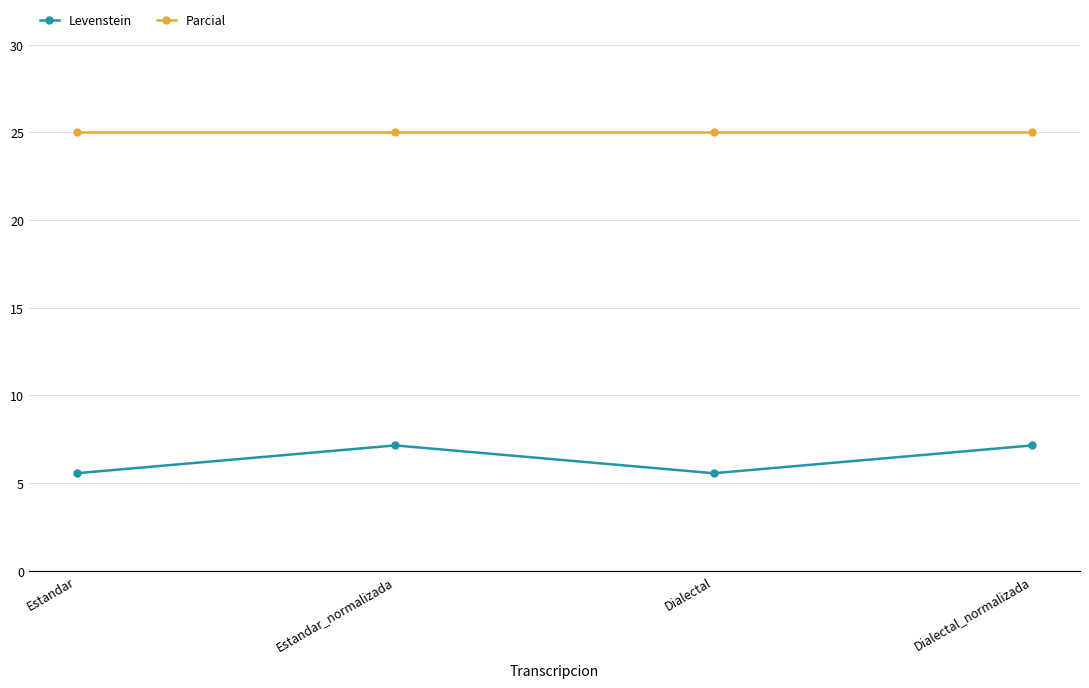

The value of Levenstein at Dialectal_normalizada is 10.2. True or false?

False